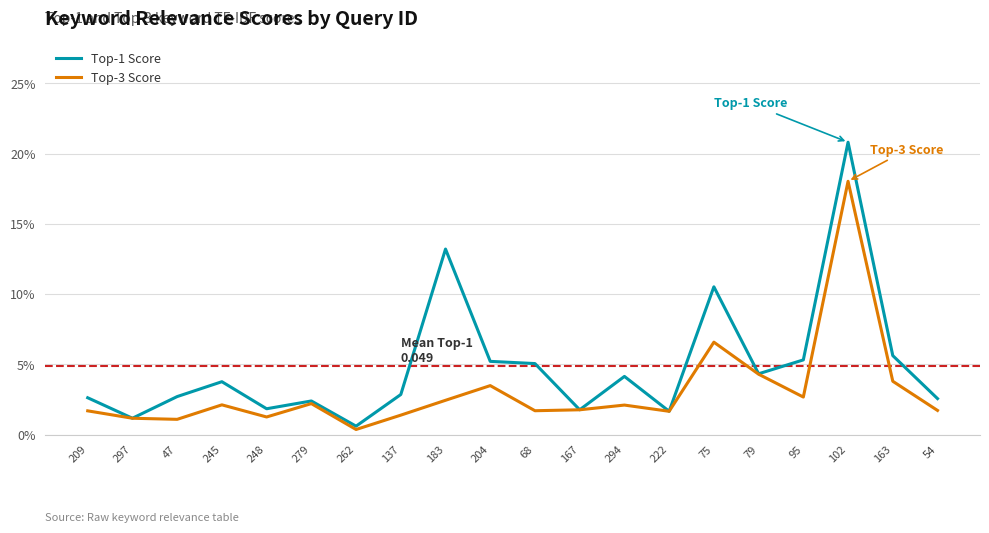

Does the chart have visible grid lines?

Yes